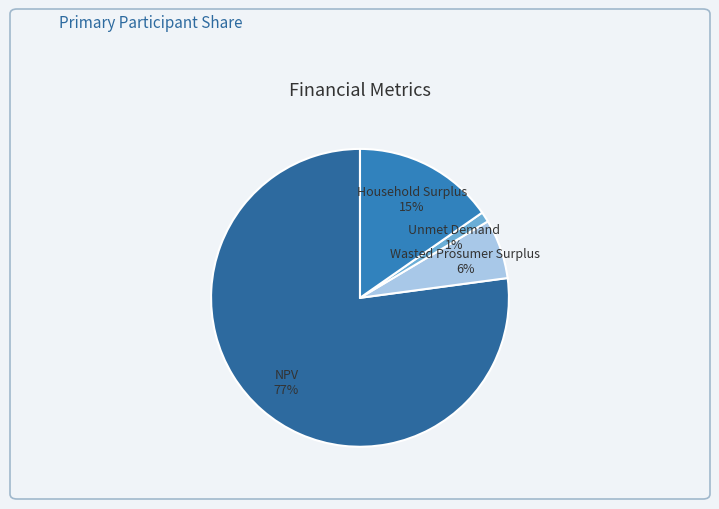

Which slice is the smallest?

Unmet Demand